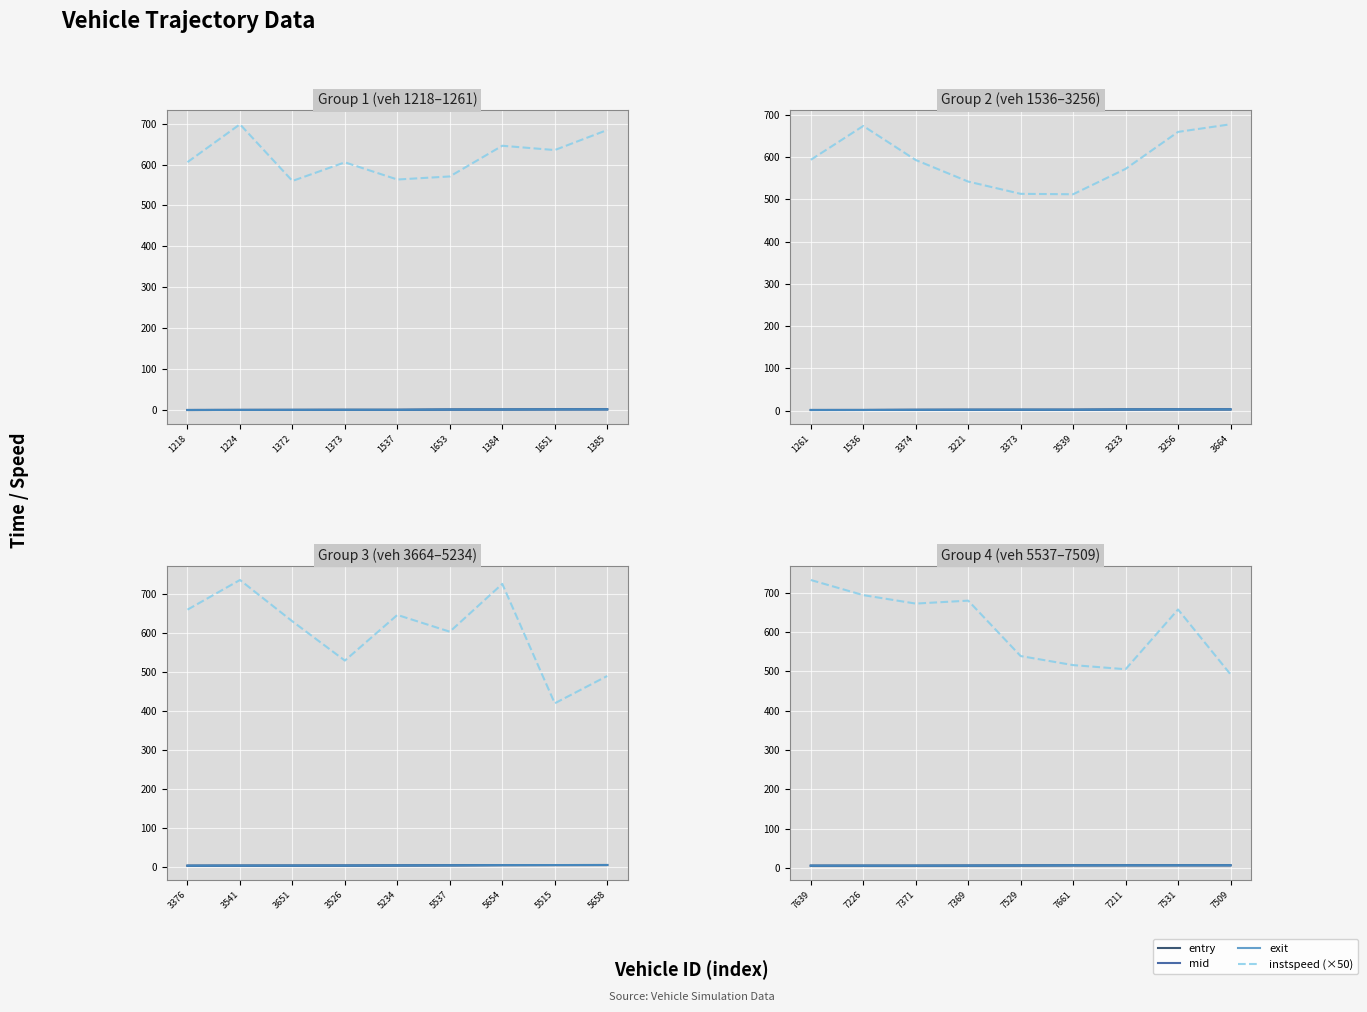

Which series has the largest range (max minus min)?

instspeed (×50)